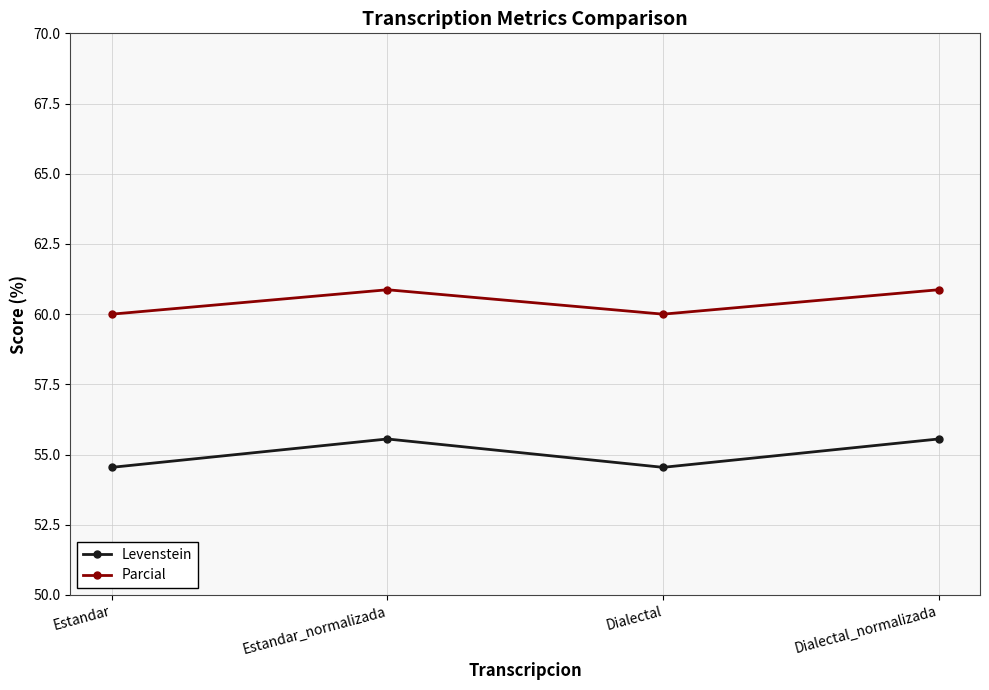

What position from the left is Estandar?

1